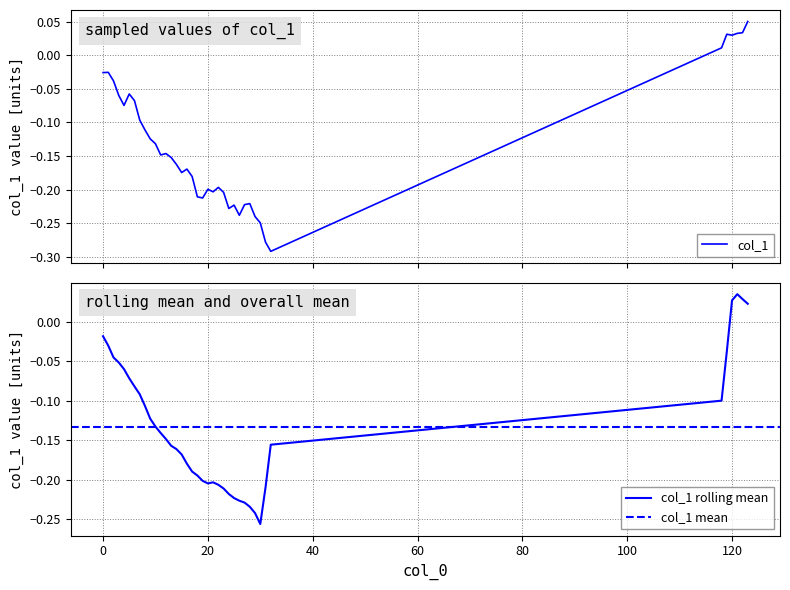

The value at 13 is -0.1. True or false?

False